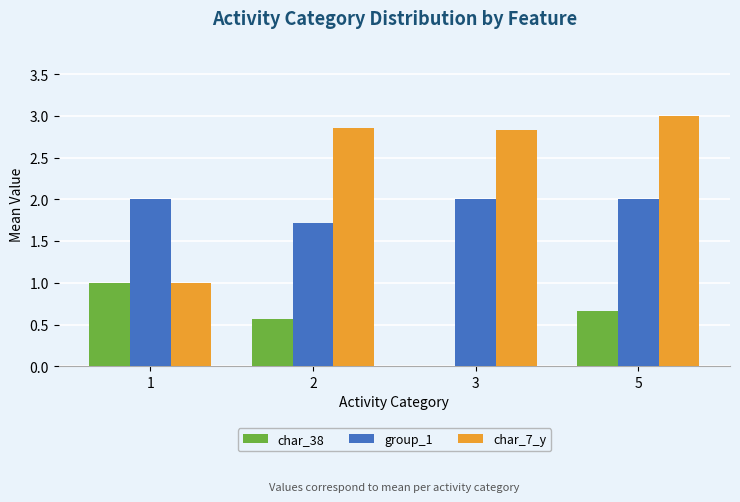

At which category is the sum across all series the highest?

5